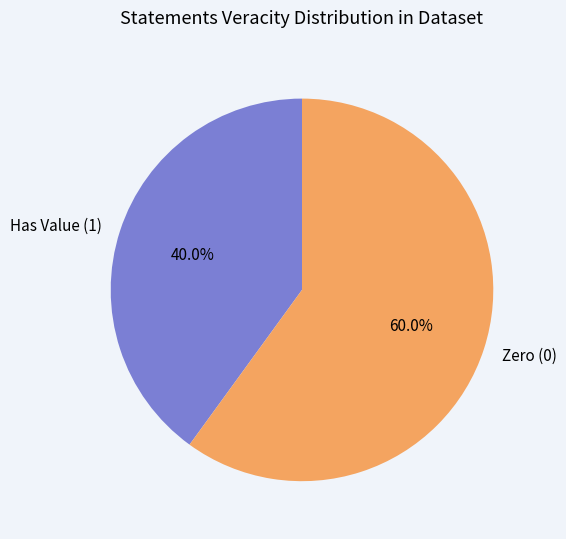

Which has a higher value, Zero (0) or Has Value (1)?

Zero (0)